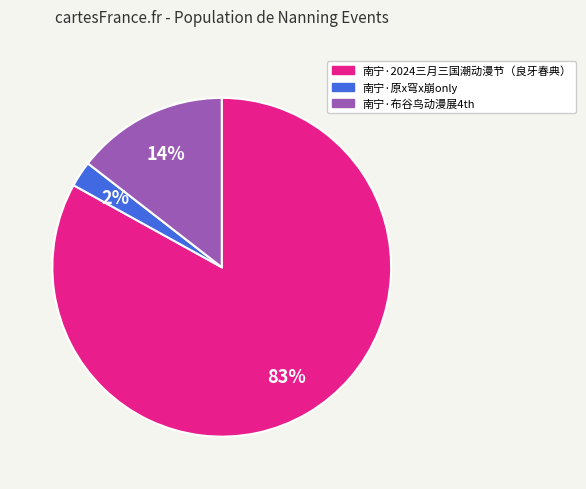

True or false: 南宁·2024三月三国潮动漫节（良牙春典） accounts for 83% of the total.

True